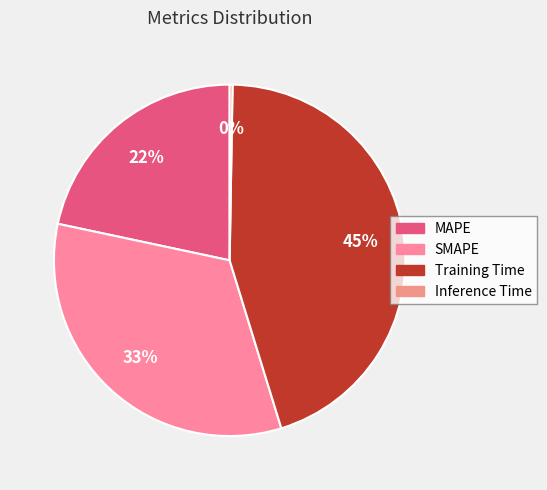

How many slices are in this pie chart?

4